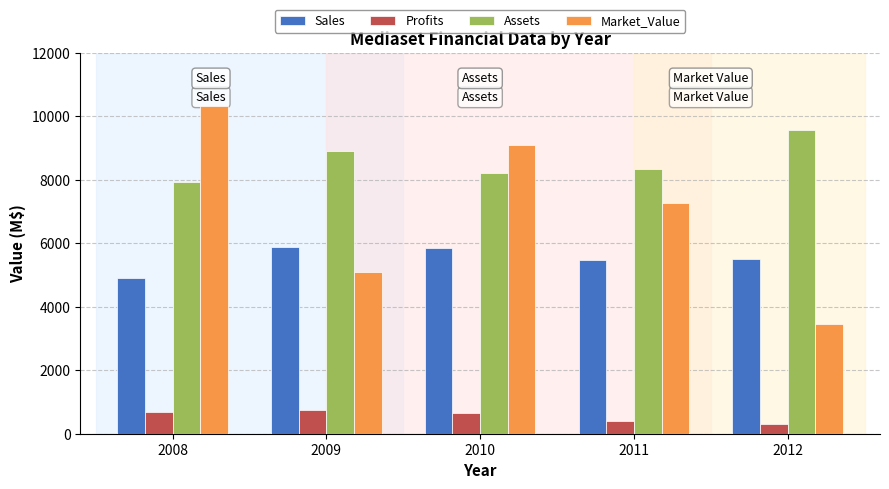

The value of Market_Value at 2008 is 10310.0. True or false?

True